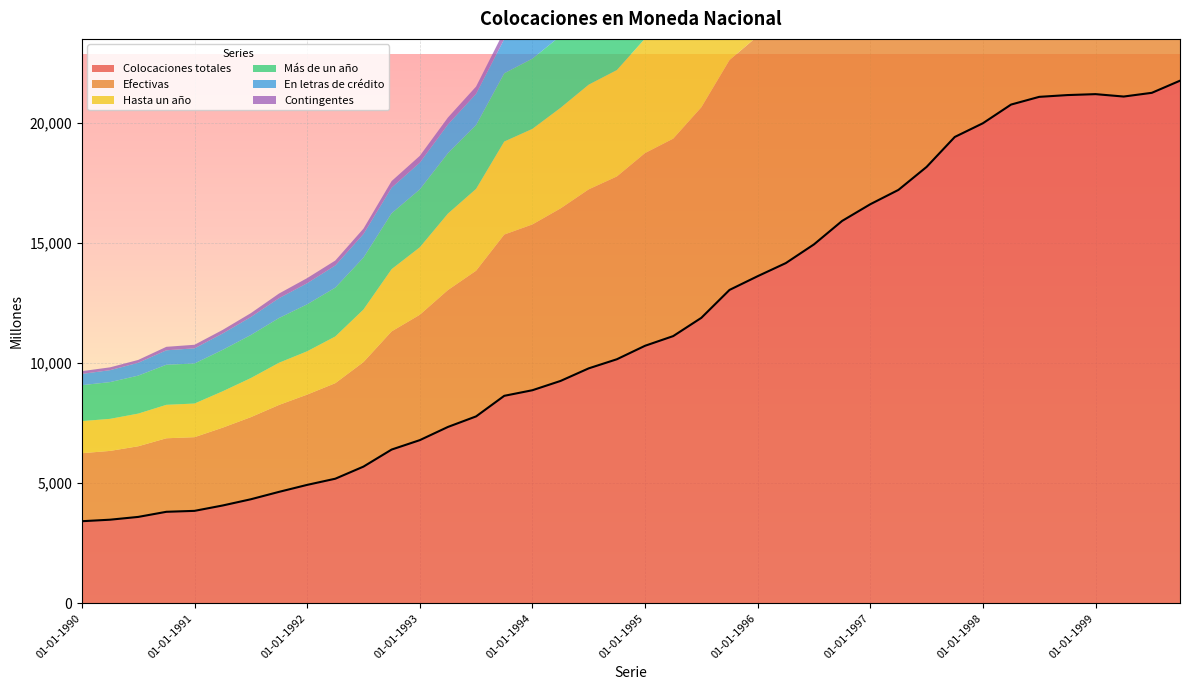

True or false: Colocaciones totales and Contingentes intersect in this chart.

False